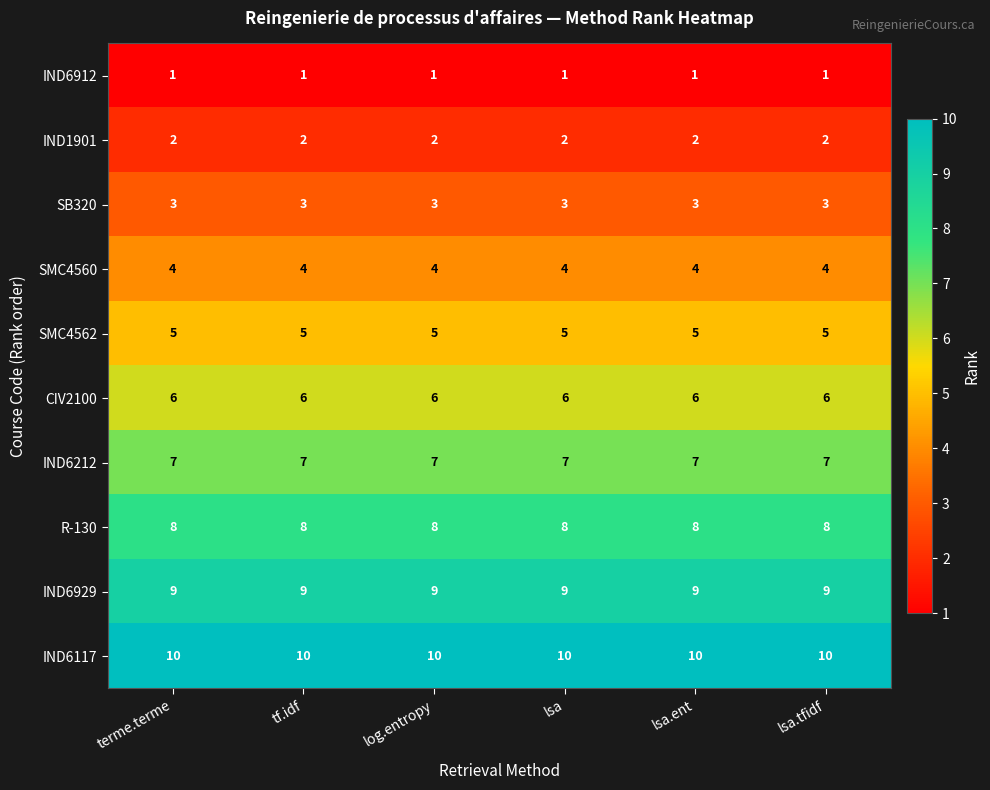

The SMC4560 series shows 6 at lsa.ent. True or false?

False